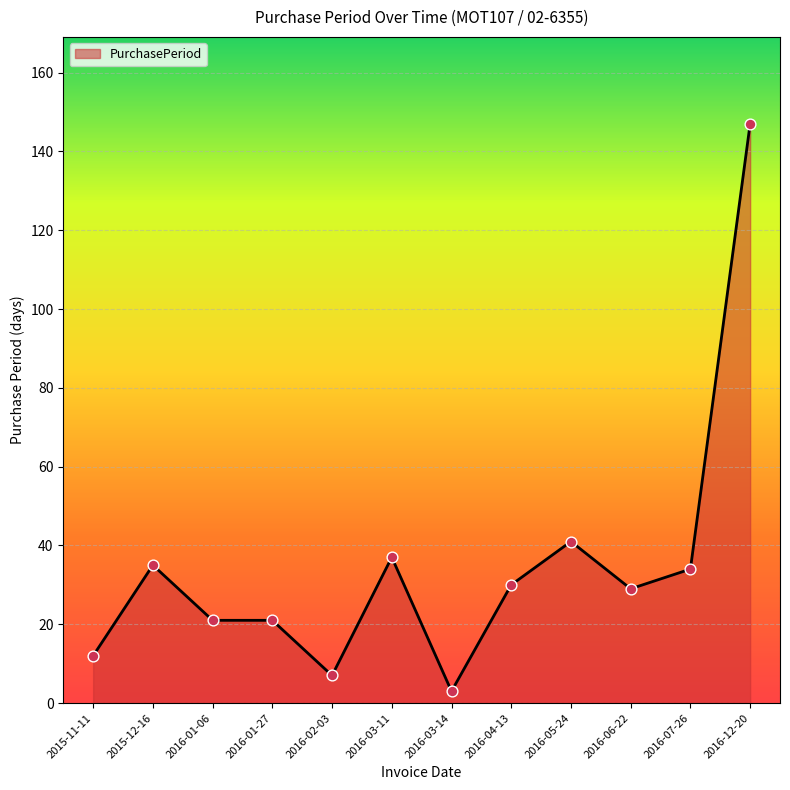

Between 2015-12-16 and 2016-01-27, which is larger?

2015-12-16